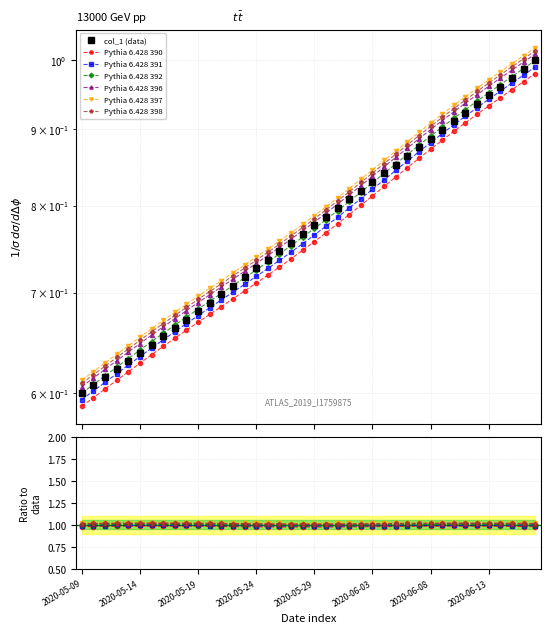

What is the difference between the second highest and second lowest values?

0.4